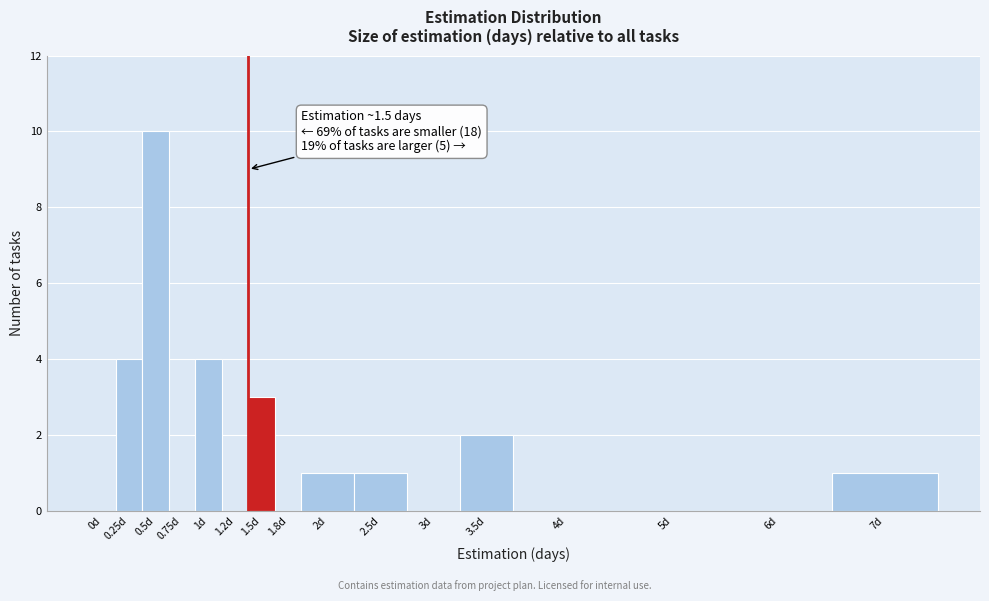

Reading left to right, transcribe all the data shown in this chart.

0d=0	0.25d=4	0.5d=10	0.75d=0	1d=4	1.2d=0	1.5d=3	1.8d=0	2d=1	2.5d=1	3d=0	3.5d=2	4d=0	5d=0	6d=0	7d=1